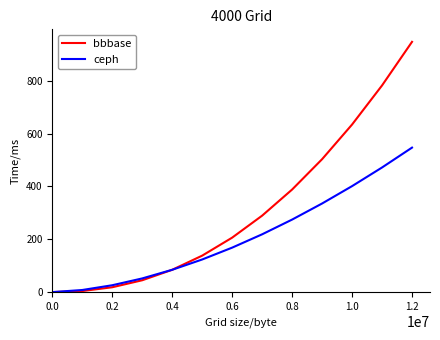

What are all the series names shown in the legend?

bbbase, ceph